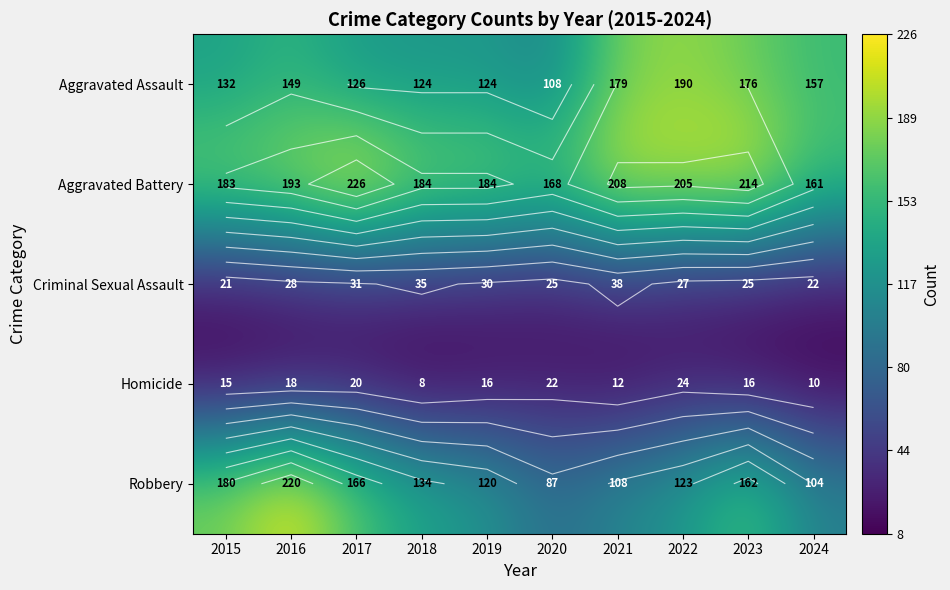

What is the sum of the Robbery values at 2021 and 2016?

328